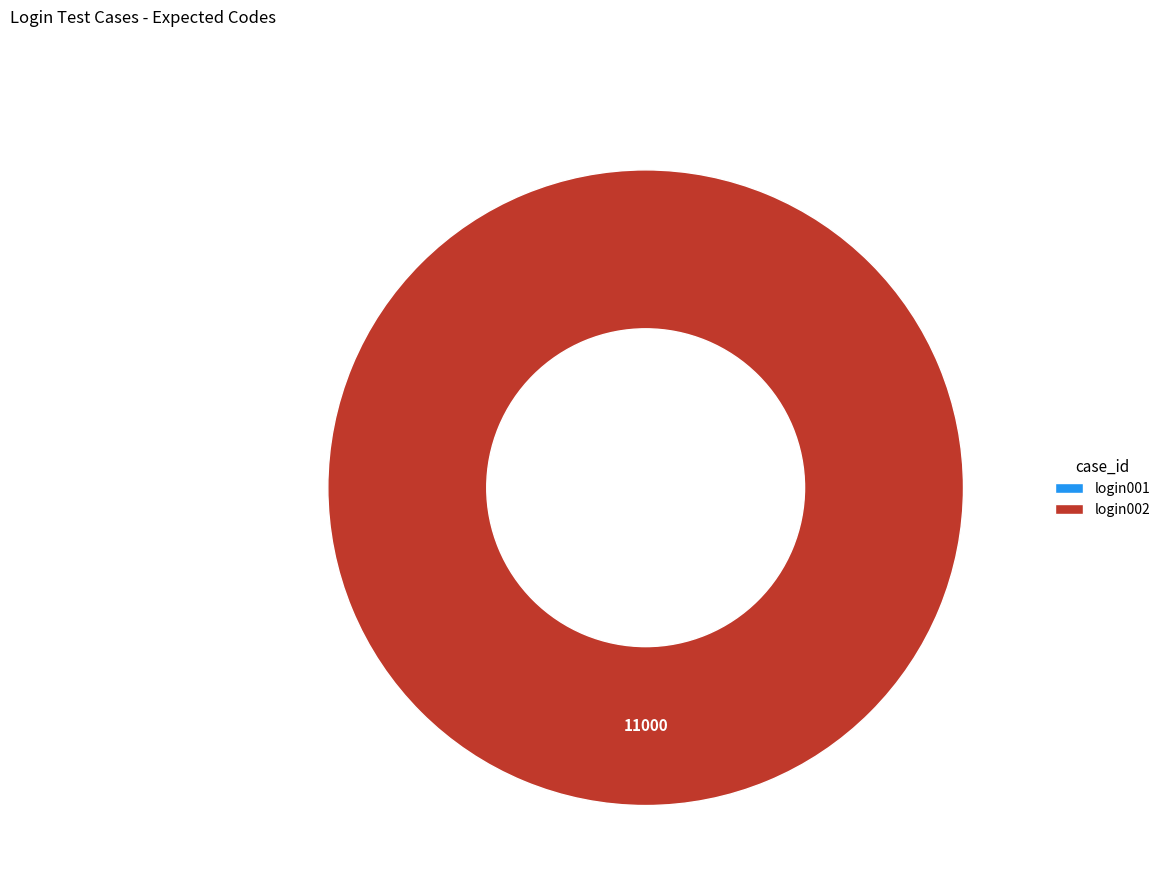

To the nearest percent, what is the difference between the largest and smallest slice percentages?

100%